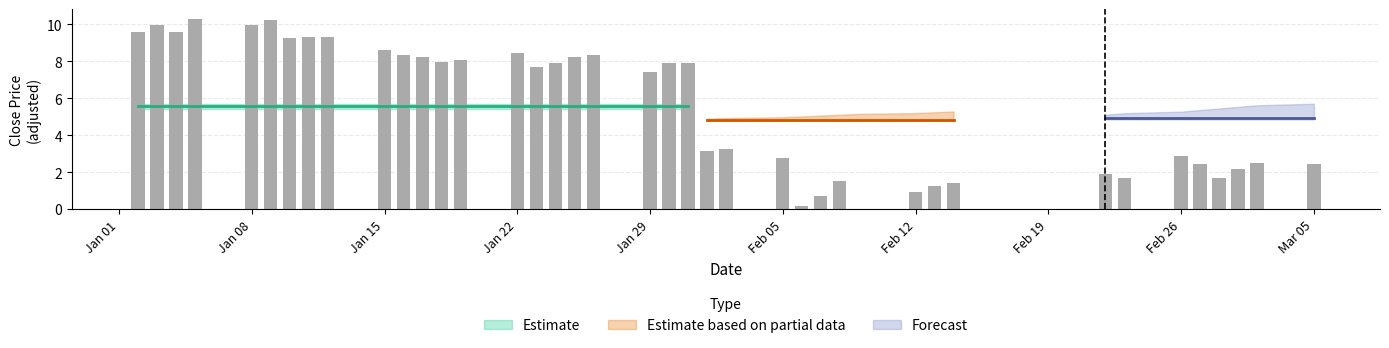

How many distinct data groups are displayed?

1